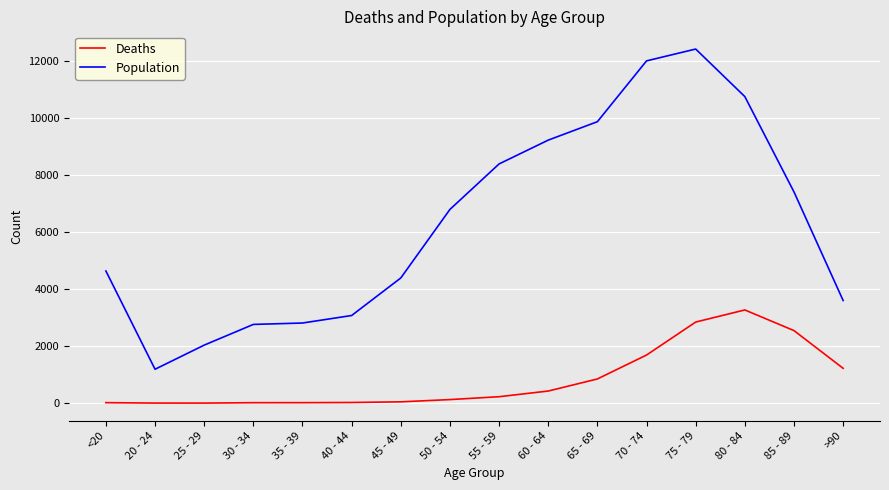

Rank the series at <20 from lowest to highest value.

Deaths, Population